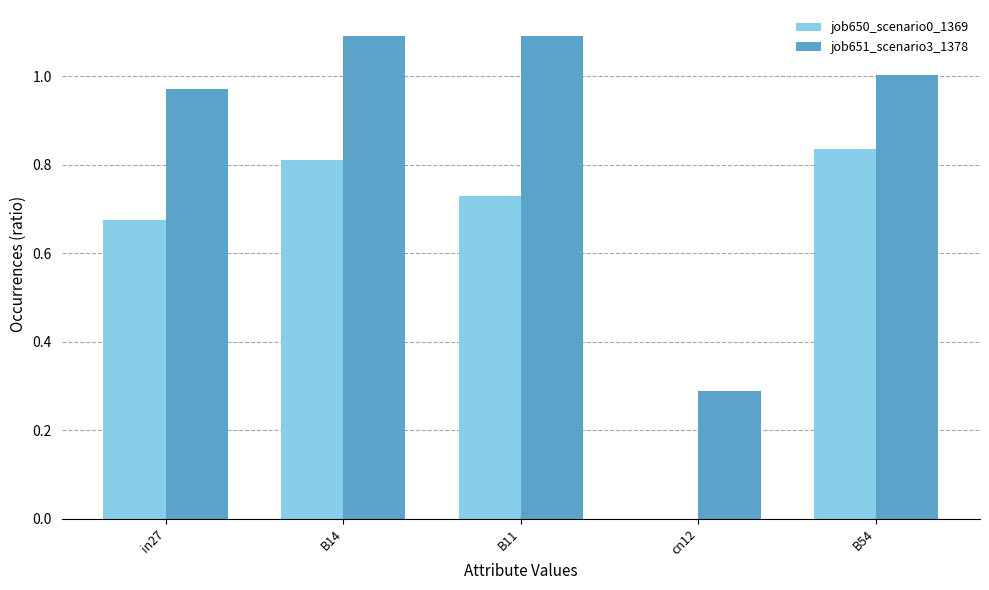

What is the sum of all job650_scenario0_1369 values?

3.1